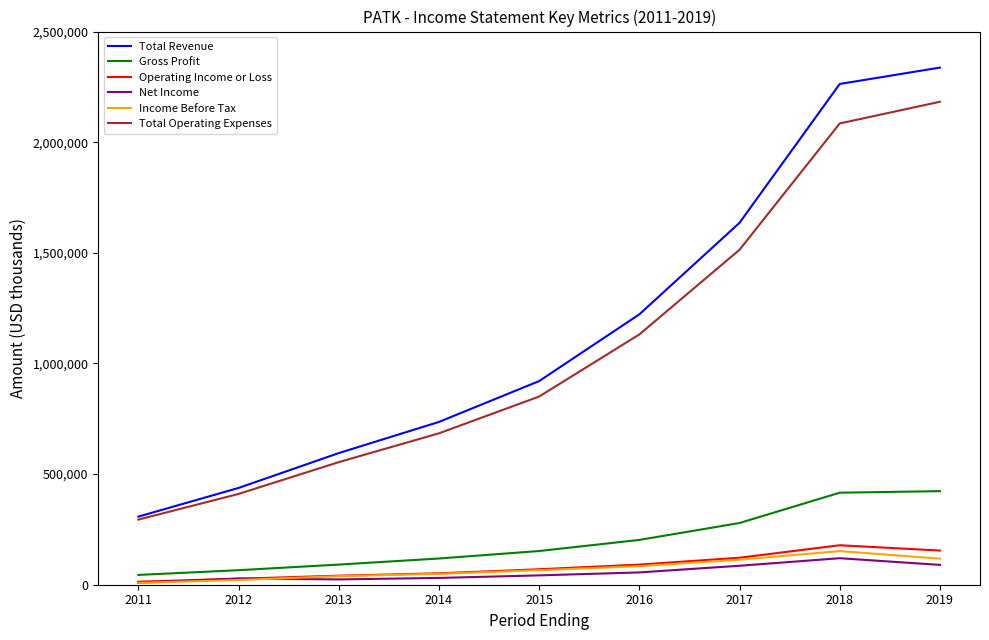

Is the value of Operating Income or Loss at 2012 greater than the value of Total Operating Expenses at 2015?

No